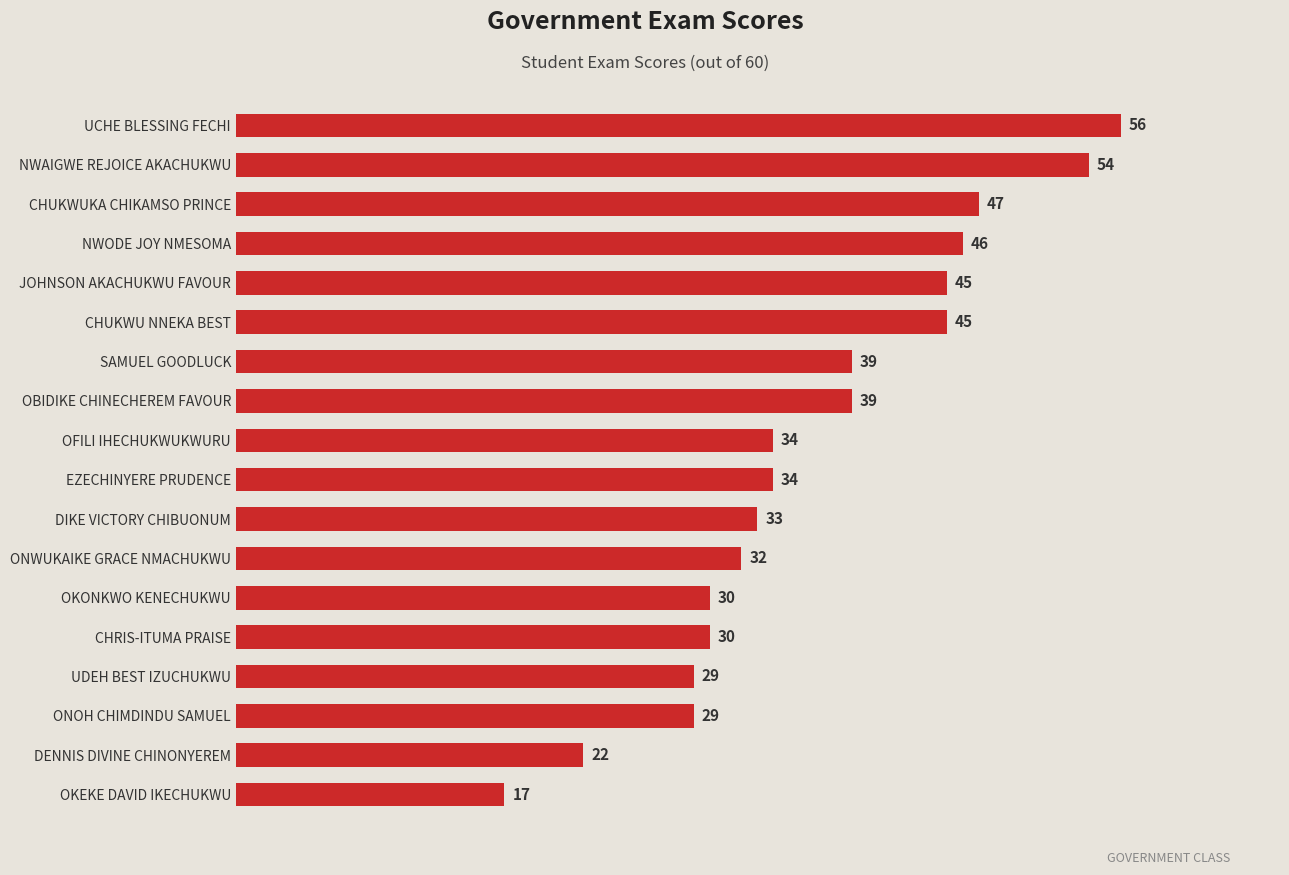

Reading top to bottom, extract all data points from this chart.

UCHE BLESSING FECHI=56	NWAIGWE REJOICE AKACHUKWU=54	CHUKWUKA CHIKAMSO PRINCE=47	NWODE JOY NMESOMA=46	JOHNSON AKACHUKWU FAVOUR=45	CHUKWU NNEKA BEST=45	SAMUEL GOODLUCK=39	OBIDIKE CHINECHEREM FAVOUR=39	OFILI IHECHUKWUKWURU=34	EZECHINYERE PRUDENCE=34	DIKE VICTORY CHIBUONUM=33	ONWUKAIKE GRACE NMACHUKWU=32	OKONKWO KENECHUKWU=30	CHRIS-ITUMA PRAISE=30	UDEH BEST IZUCHUKWU=29	ONOH CHIMDINDU SAMUEL=29	DENNIS DIVINE CHINONYEREM=22	OKEKE DAVID IKECHUKWU=17